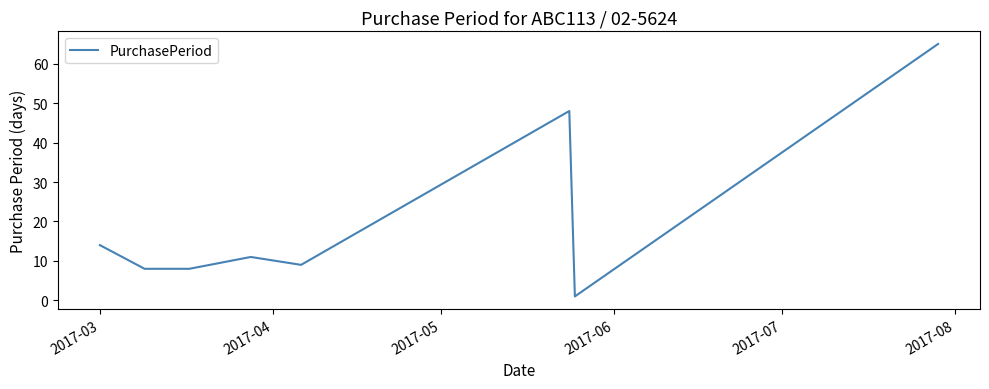

What is the difference between the second highest and second lowest values?

40